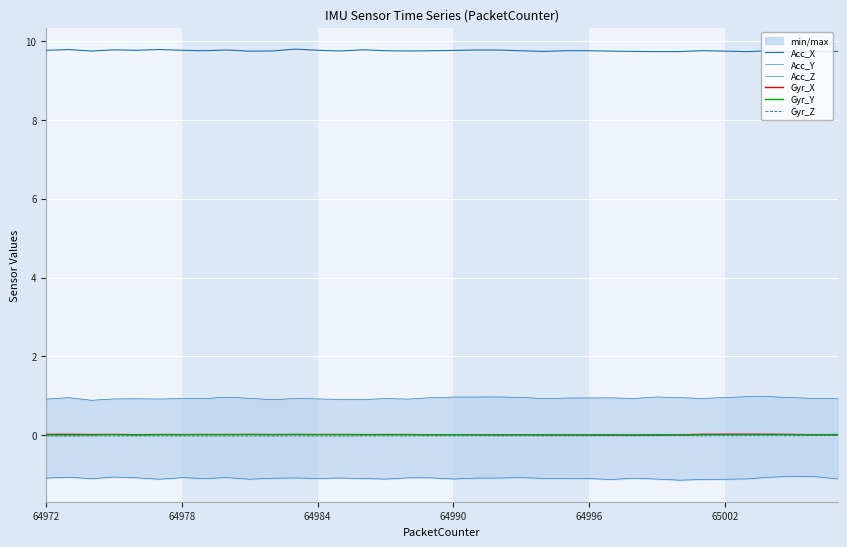

Reading left to right, list all the values displayed in this chart.

Acc_X: 9.8	9.8	9.7	9.8	9.8	9.8	9.8	9.7	9.8	9.7	9.7	9.8	9.8	9.7	9.8	9.8	9.7	9.7	9.8	9.8	9.8	9.7	9.7	9.8	9.8	9.7	9.7	9.7	9.7	9.8	9.7	9.7	9.7	9.7	9.7	9.7
Acc_Y: -1.1	-1.1	-1.1	-1.1	-1.1	-1.1	-1.1	-1.1	-1.1	-1.1	-1.1	-1.1	-1.1	-1.1	-1.1	-1.1	-1.1	-1.1	-1.1	-1.1	-1.1	-1.1	-1.1	-1.1	-1.1	-1.1	-1.1	-1.1	-1.1	-1.1	-1.1	-1.1	-1.1	-1.0	-1.0	-1.1
Acc_Z: 0.9	1.0	0.9	0.9	0.9	0.9	0.9	0.9	1.0	0.9	0.9	0.9	0.9	0.9	0.9	0.9	0.9	1.0	1.0	1.0	1.0	1.0	0.9	0.9	0.9	1.0	0.9	1.0	1.0	0.9	1.0	1.0	1.0	1.0	0.9	0.9
Gyr_X: 0.0	0.0	0.0	0.0	0.0	0.0	0.0	0.0	0.0	0.0	0.0	0.0	0.0	0.0	0.0	0.0	0.0	0.0	0.0	0.0	0.0	0.0	0.0	0.0	0.0	0.0	0.0	0.0	0.0	0.0	0.0	0.0	0.0	0.0	0.0	0.0
Gyr_Y: 0.0	0.0	0.0	0.0	0.0	0.0	0.0	0.0	0.0	0.0	0.0	0.0	0.0	0.0	0.0	0.0	0.0	0.0	0.0	0.0	0.0	0.0	0.0	0.0	0.0	0.0	0.0	0.0	0.0	0.0	0.0	0.0	0.0	0.0	0.0	0.0
Gyr_Z: -0.0	-0.0	-0.0	-0.0	-0.0	-0.0	-0.0	-0.0	-0.0	-0.0	-0.0	-0.0	-0.0	-0.0	-0.0	-0.0	-0.0	-0.0	-0.0	-0.0	-0.0	-0.0	-0.0	-0.0	-0.0	-0.0	-0.0	-0.0	-0.0	-0.0	-0.0	-0.0	-0.0	-0.0	-0.0	-0.0